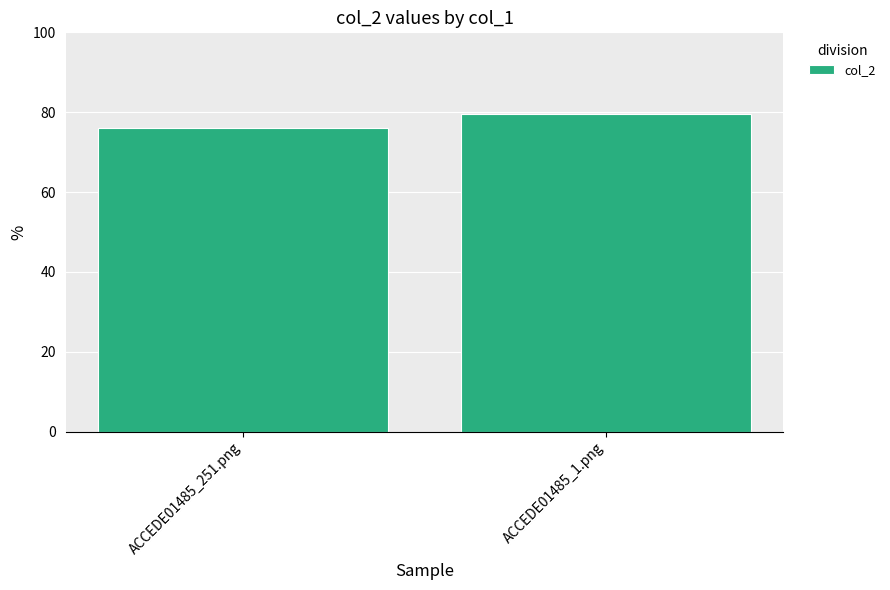

What is the value of the 1st bar from the left?

76.1